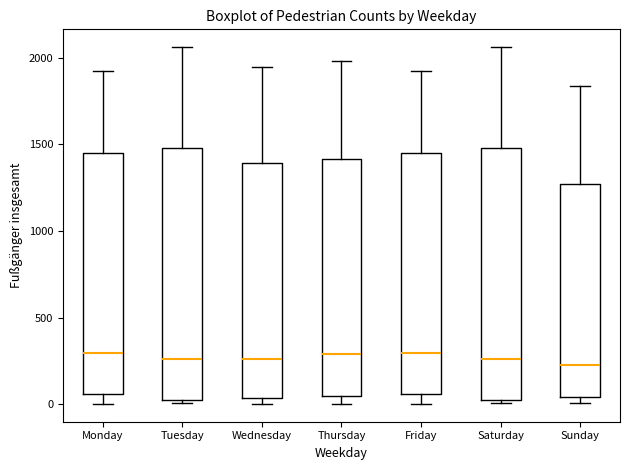

Reading left to right, transcribe this box plot: for each box, give where its median line is, the range the box spans, and where its two whiskers end, as read against the y-axis. The values are not printed on the chart, so give them approximately, as read against the axis.

Monday: median 300, box 50 to 1450, whiskers 0 to 1950
Tuesday: median 250, box 50 to 1500, whiskers 0 to 2050
Wednesday: median 250, box 50 to 1400, whiskers 0 to 1950
Thursday: median 300, box 50 to 1400, whiskers 0 to 2000
Friday: median 300, box 50 to 1450, whiskers 0 to 1950
Saturday: median 250, box 50 to 1500, whiskers 0 to 2050
Sunday: median 250, box 50 to 1250, whiskers 0 to 1850